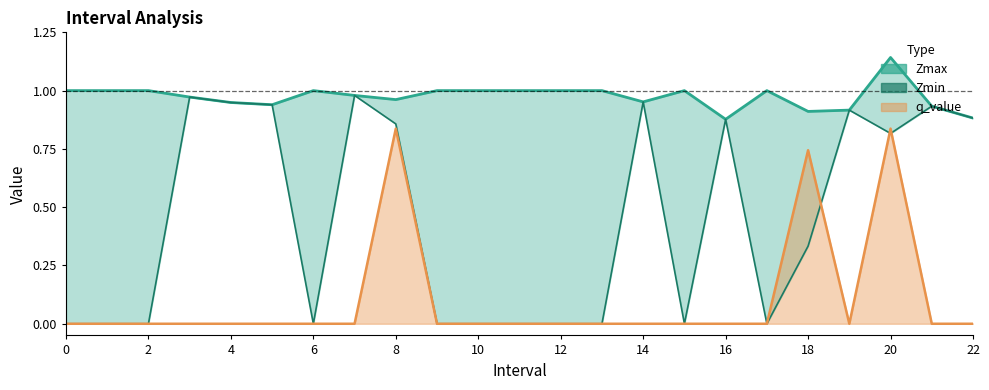

Is the value of Zmax at 16 greater than the value of Zmin at 8?

Yes